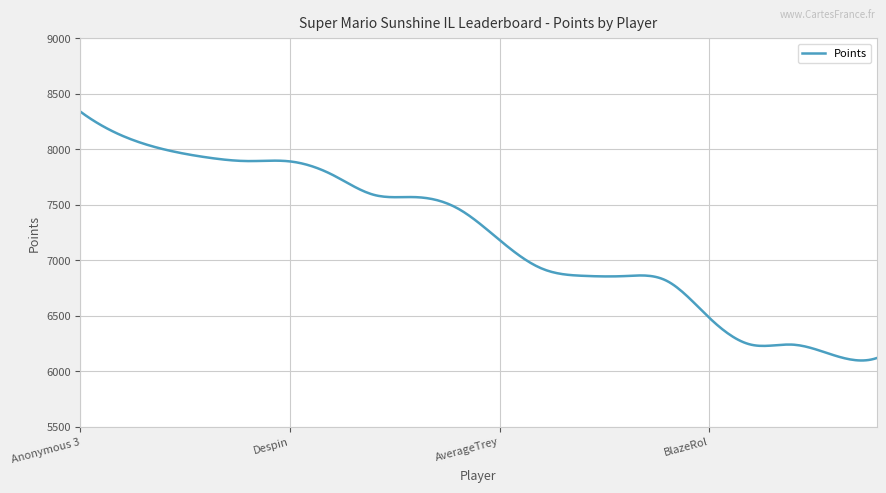

What is the greatest value displayed?

8340.0